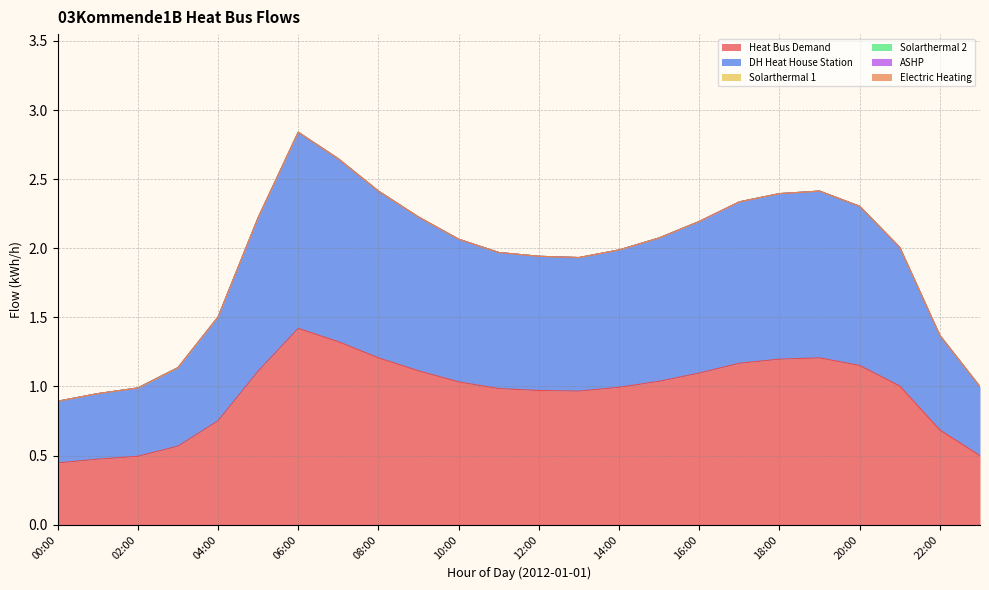

Where is the first local minimum for dh_heat_house_station?

13:00